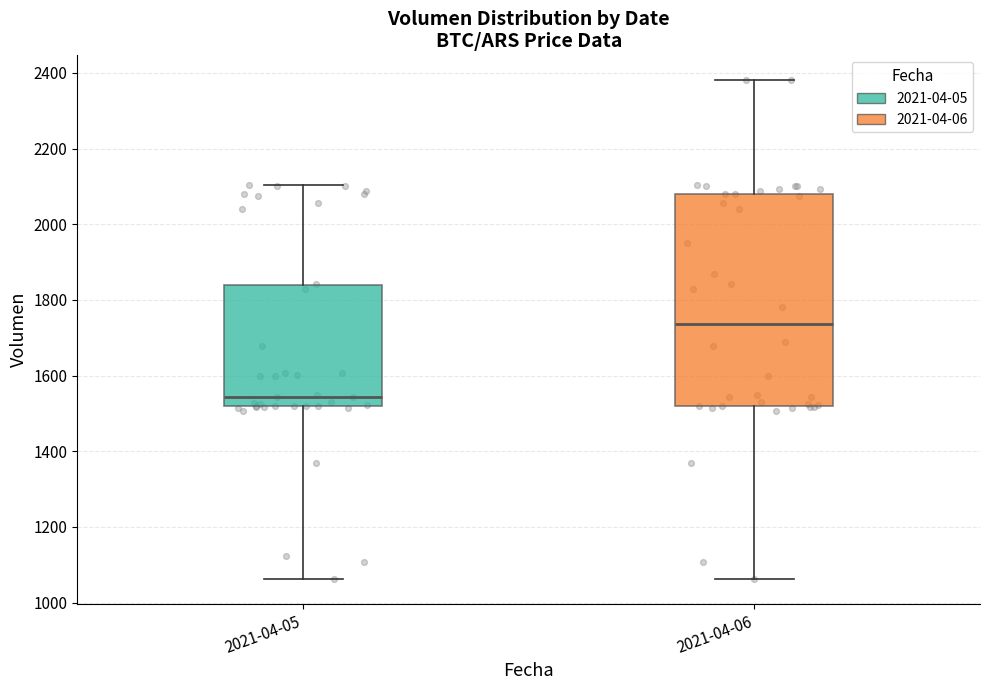

Which box has the lowest median line?

2021-04-05